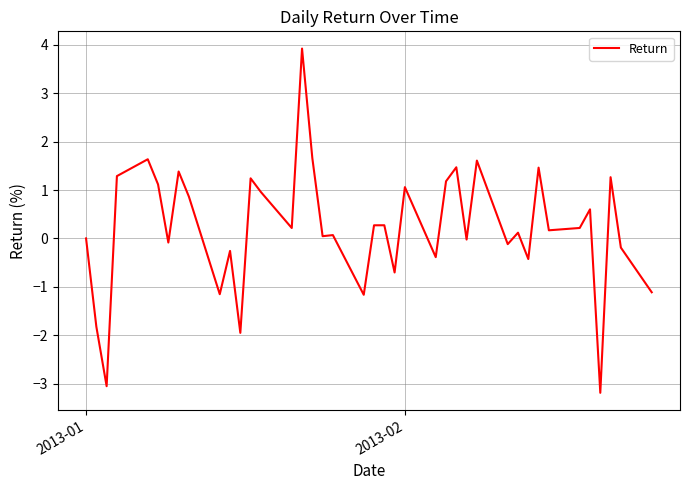

What is the greatest value displayed?

3.9